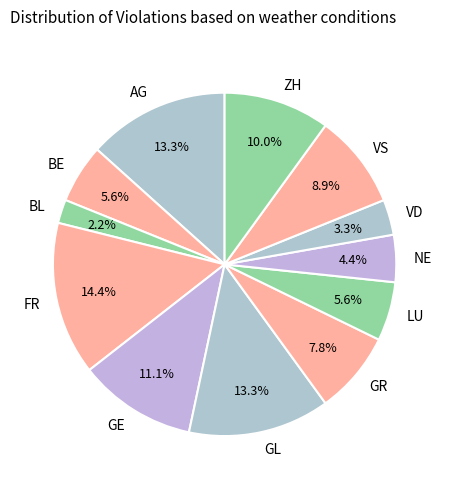

How much of the chart is everything except NE?

95.6%